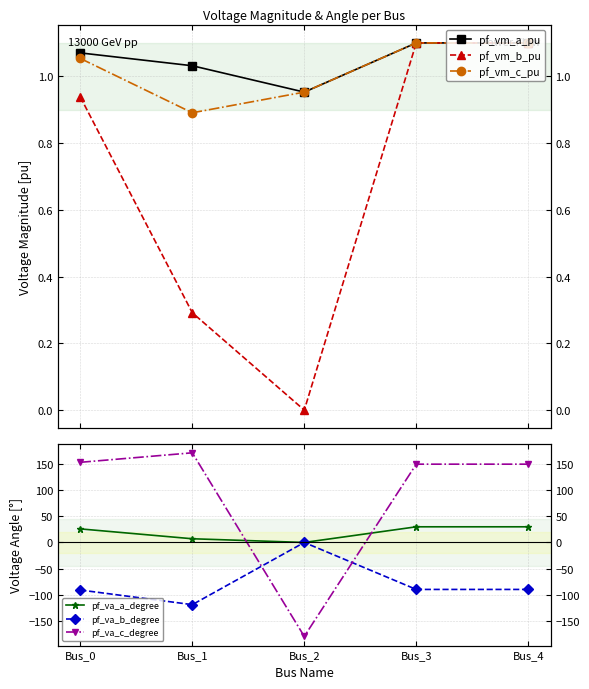

What is the difference between the highest and lowest values at Bus_0?

244.7